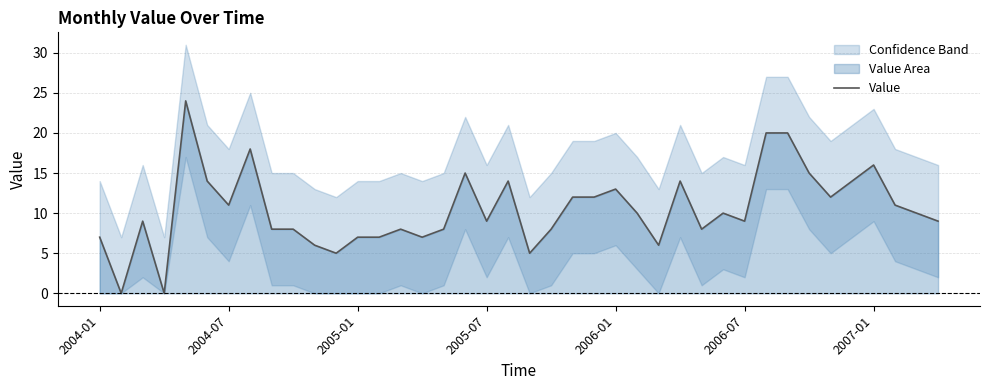

Is it true that the value at 13 is 9?

False